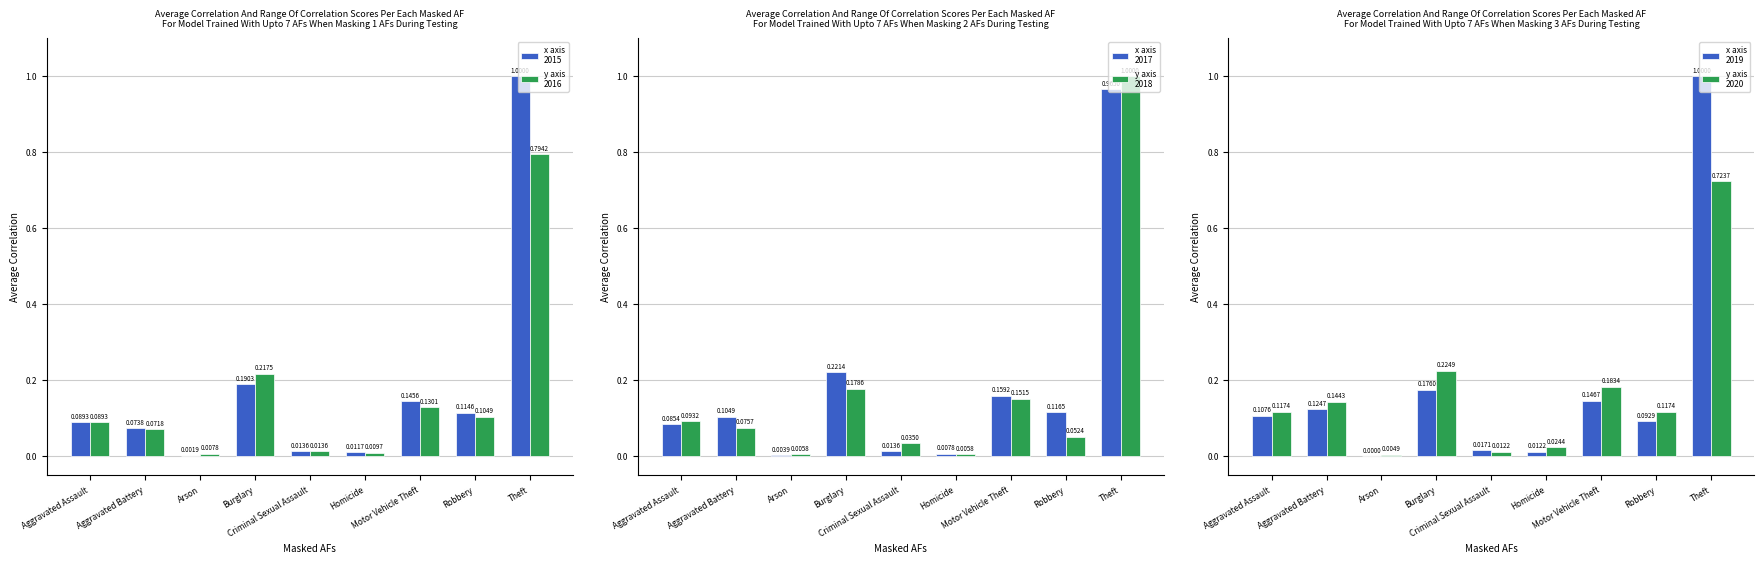

What is the average value of the 2016 series?

0.2